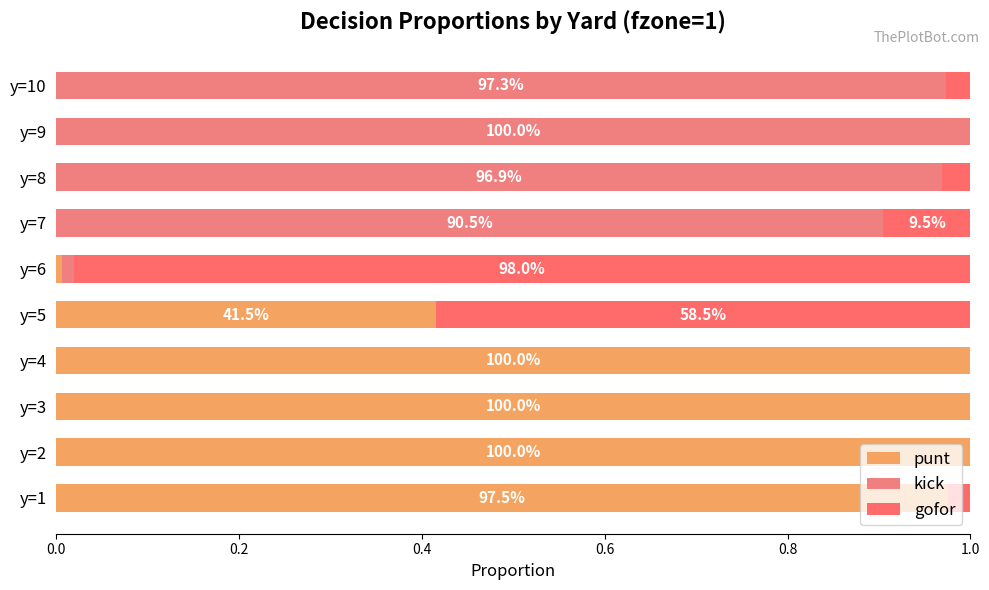

Are the bars horizontal?

Yes